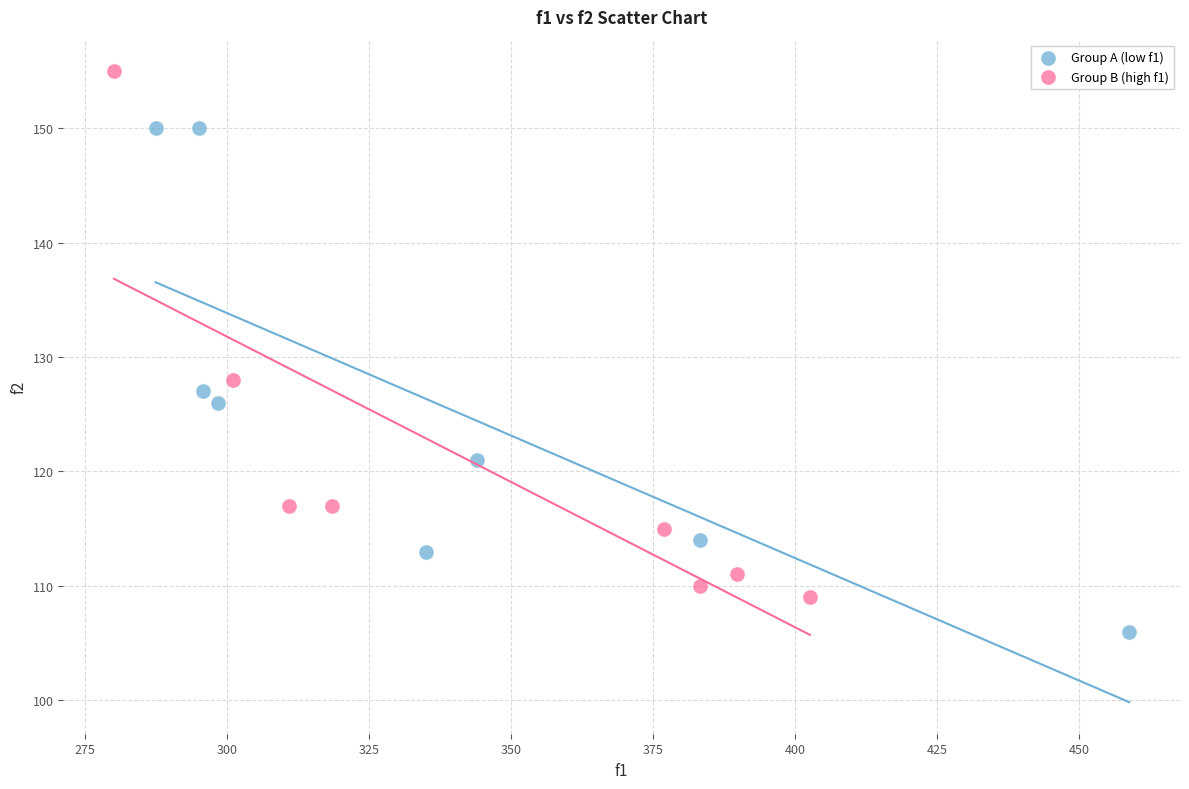

Which series contains the highest Y value?

Group B (high f1)